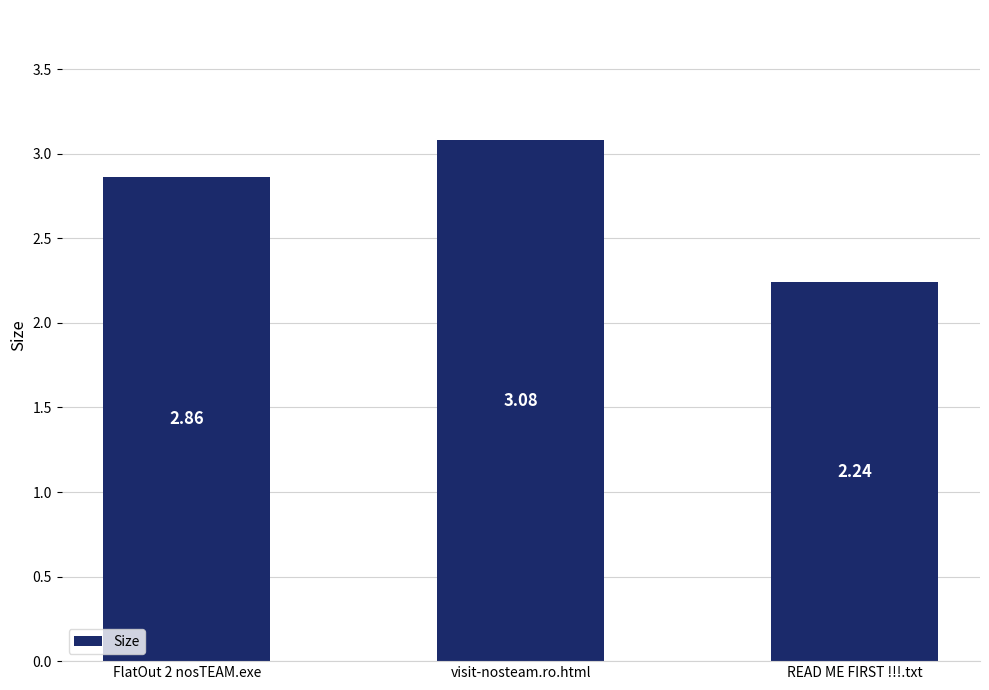

True or false: the data shows 0.9 at READ ME FIRST !!!.txt.

False